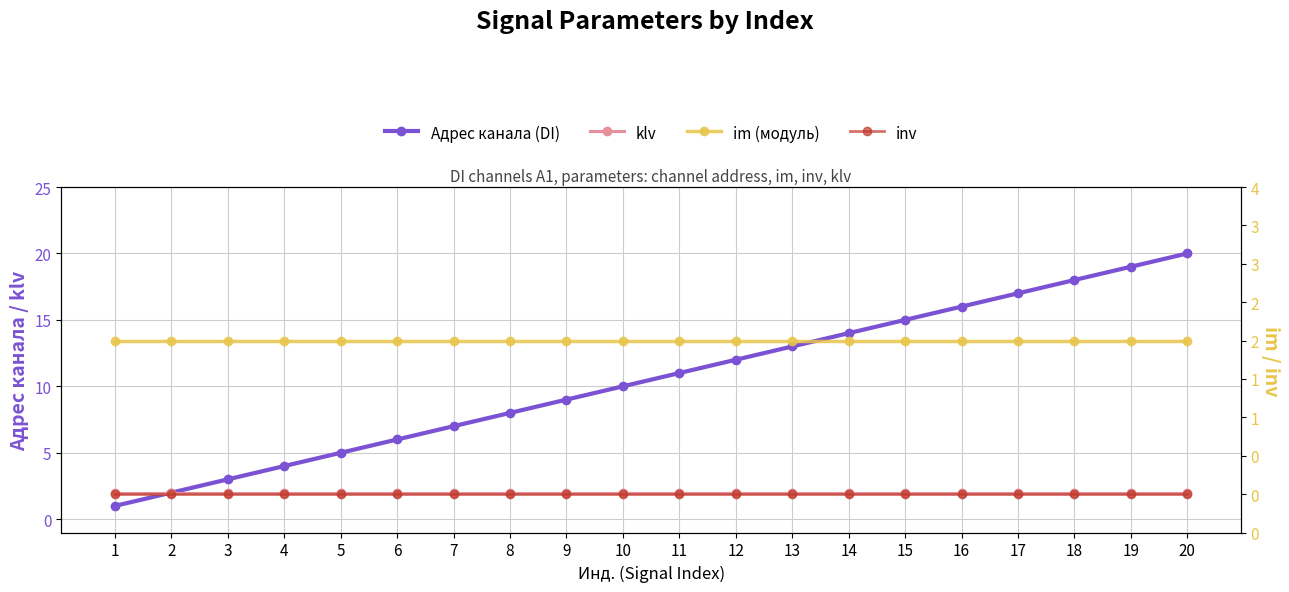

Which category has the lowest value across all series?

1